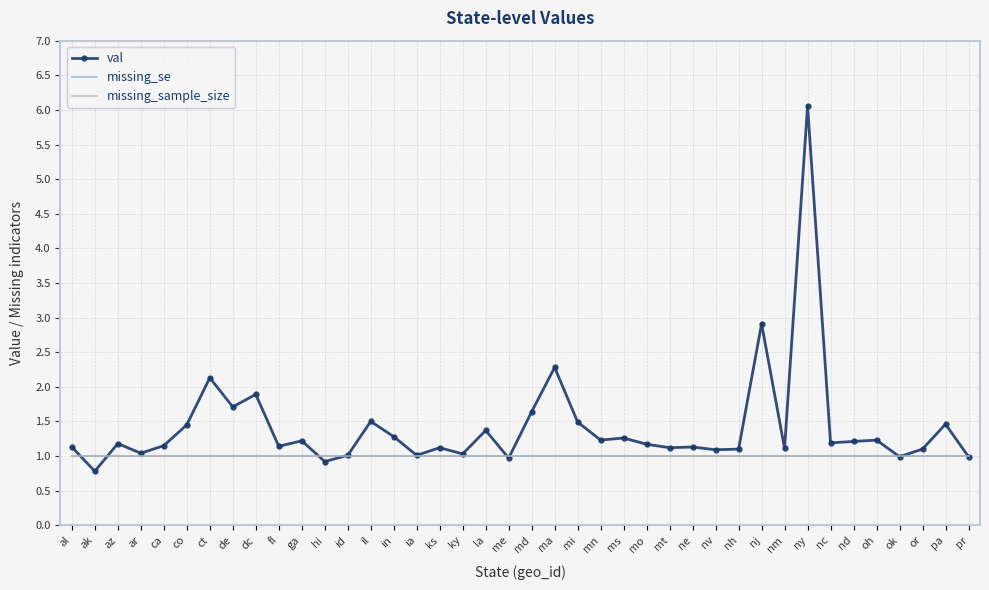

True or false: missing_se and missing_sample_size cross at least once.

False